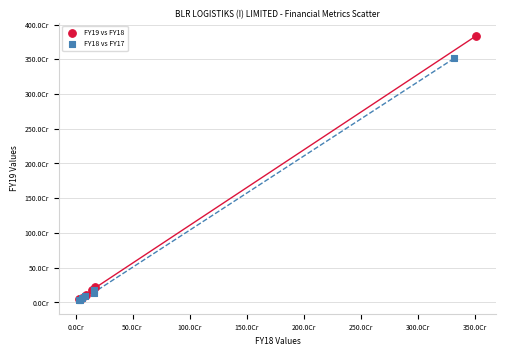

What are all the series names shown in the legend?

FY19 vs FY18, FY18 vs FY17